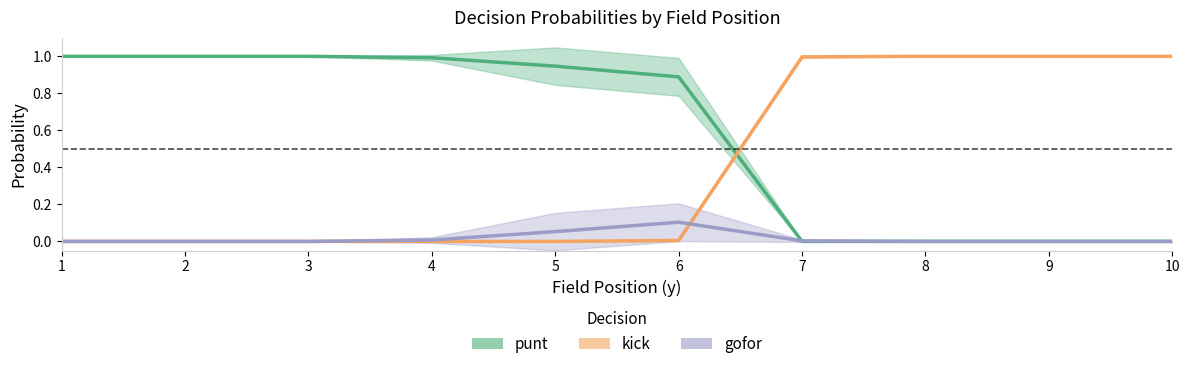

What is the total value across all series at 3?

1.0